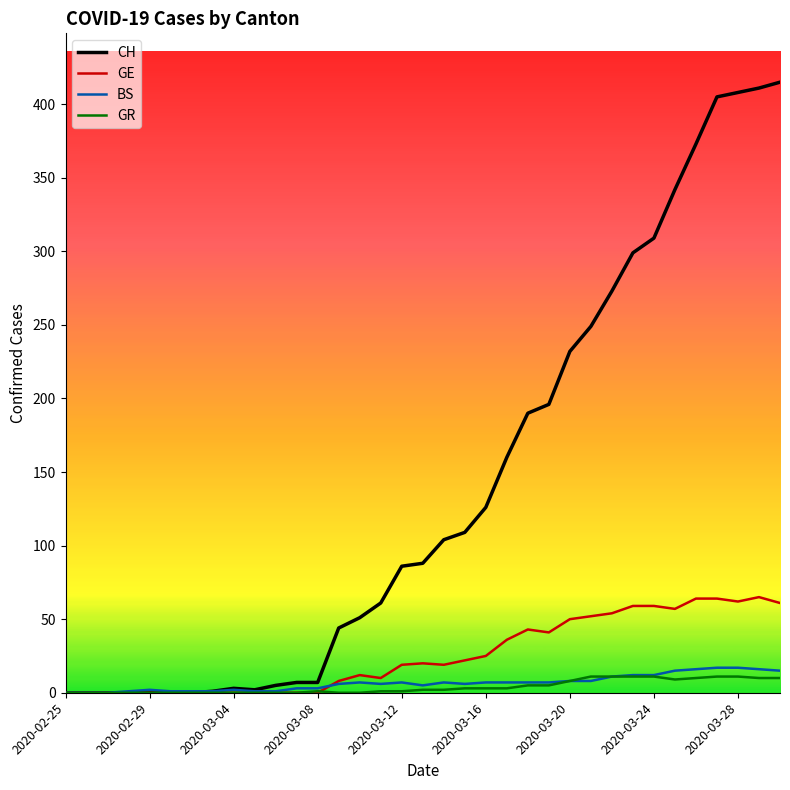

Which series has the widest spread of values?

CH